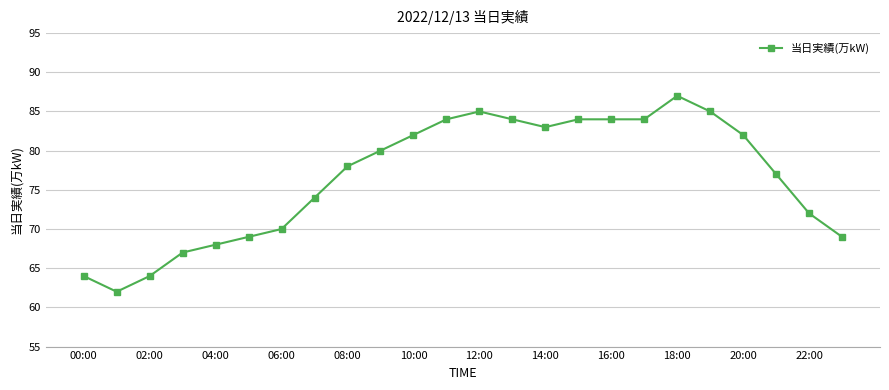

True or false: the data has more than 0 interior local peaks.

True